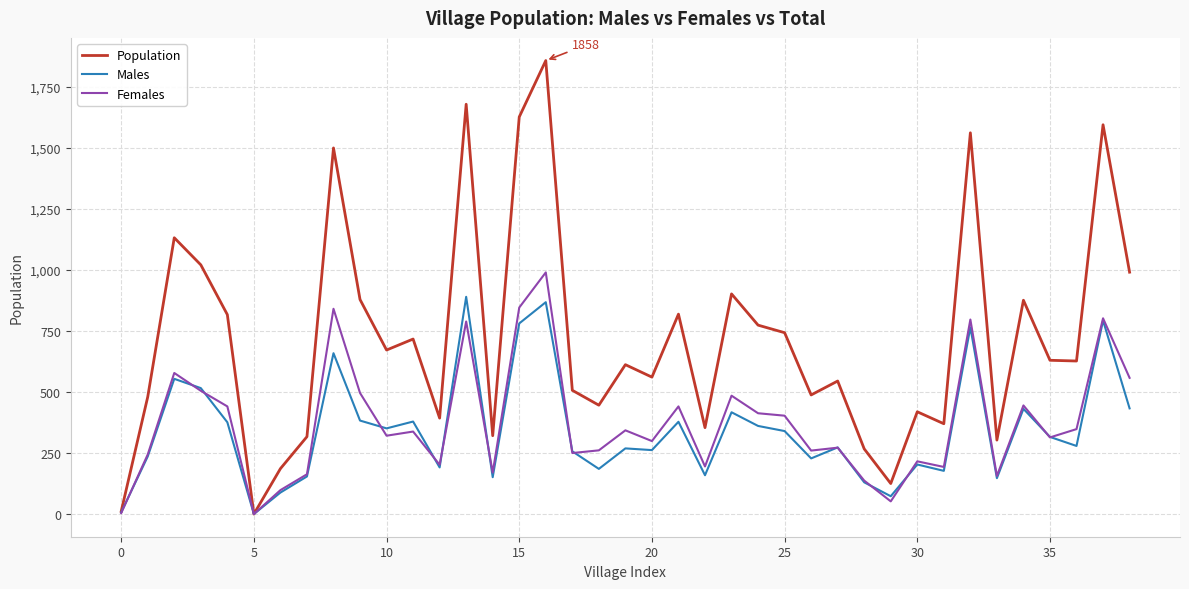

Rank the series by their maximum value, from highest to lowest.

Population, Females, Males